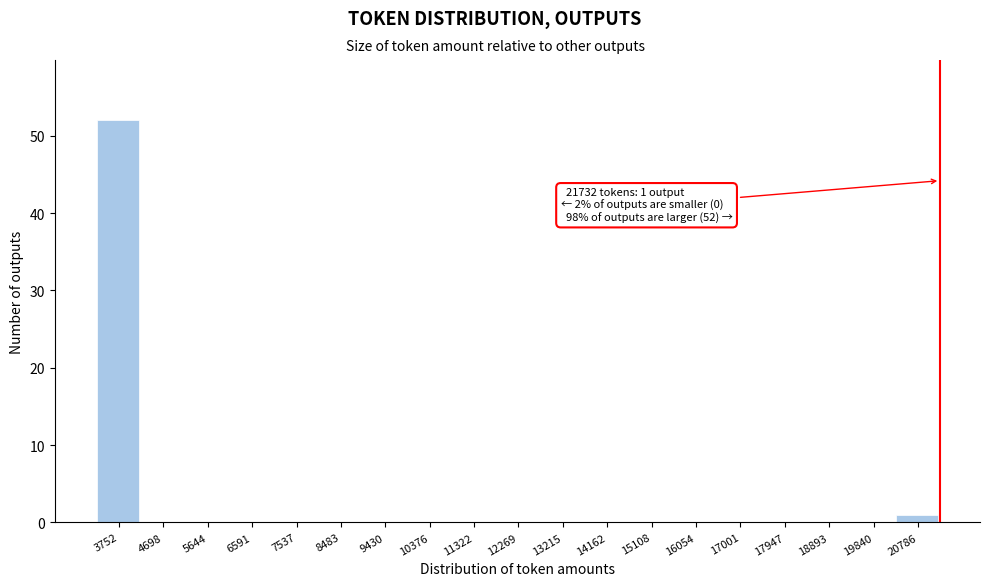

Reading left to right, extract all data points from this chart.

3752=52	4698=0	5644=0	6591=0	7537=0	8483=0	9430=0	10376=0	11322=0	12269=0	13215=0	14162=0	15108=0	16054=0	17001=0	17947=0	18893=0	19840=0	20786=1